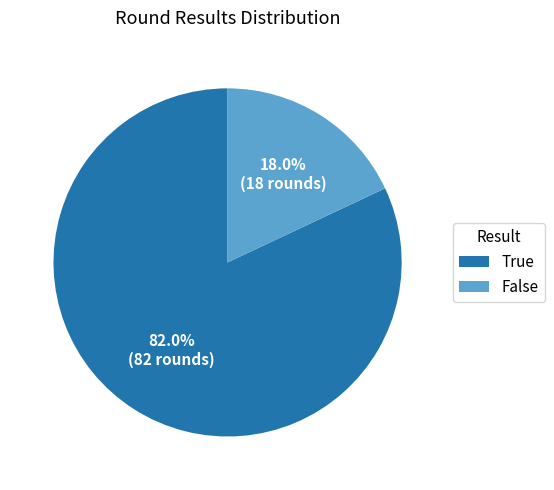

What is the largest slice in the pie chart?

True